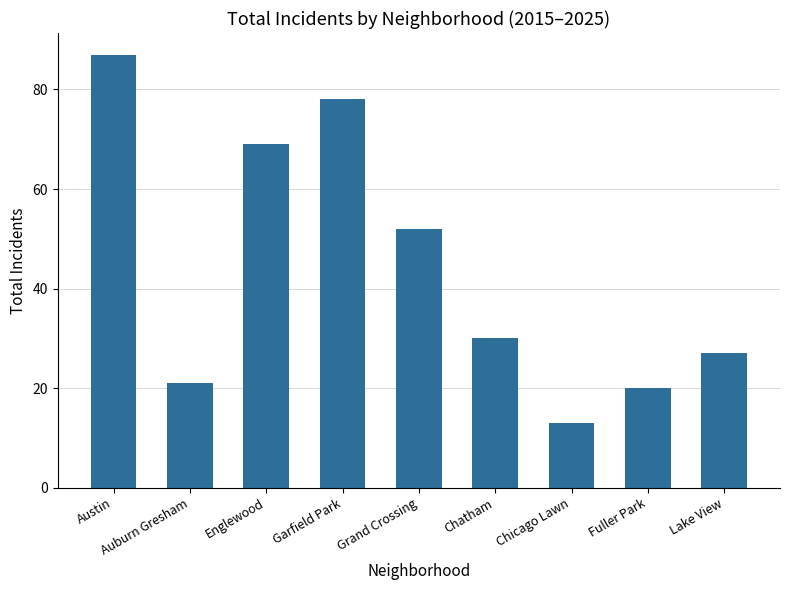

Where is the data nearest to the value 50?

Grand Crossing